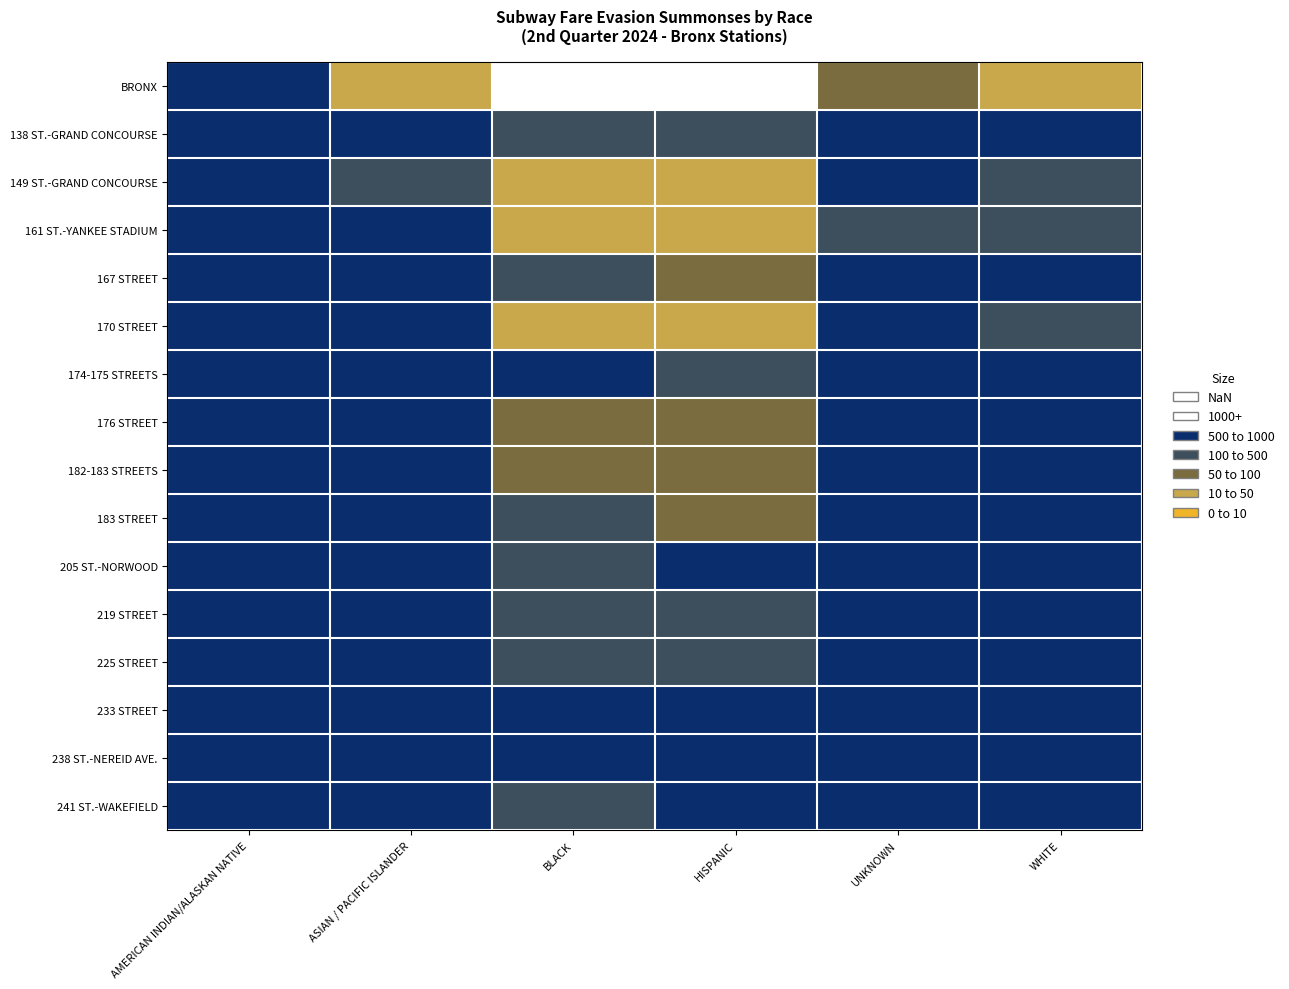

Rank the series by their maximum value, from highest to lowest.

BRONX, 161 ST.-YANKEE STADIUM, 149 ST.-GRAND CONCOURSE, 170 STREET, 182-183 STREETS, 183 STREET, 176 STREET, 167 STREET, 225 STREET, 138 ST.-GRAND CONCOURSE, 241 ST.-WAKEFIELD, 219 STREET, 174-175 STREETS, 205 ST.-NORWOOD, 238 ST.-NEREID AVE., 233 STREET